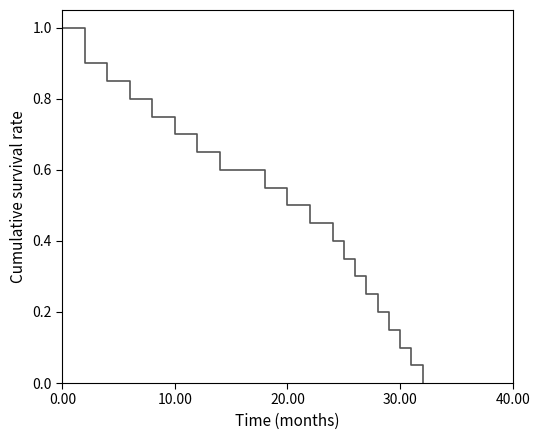

What is the difference between the maximum and minimum values?

1.0